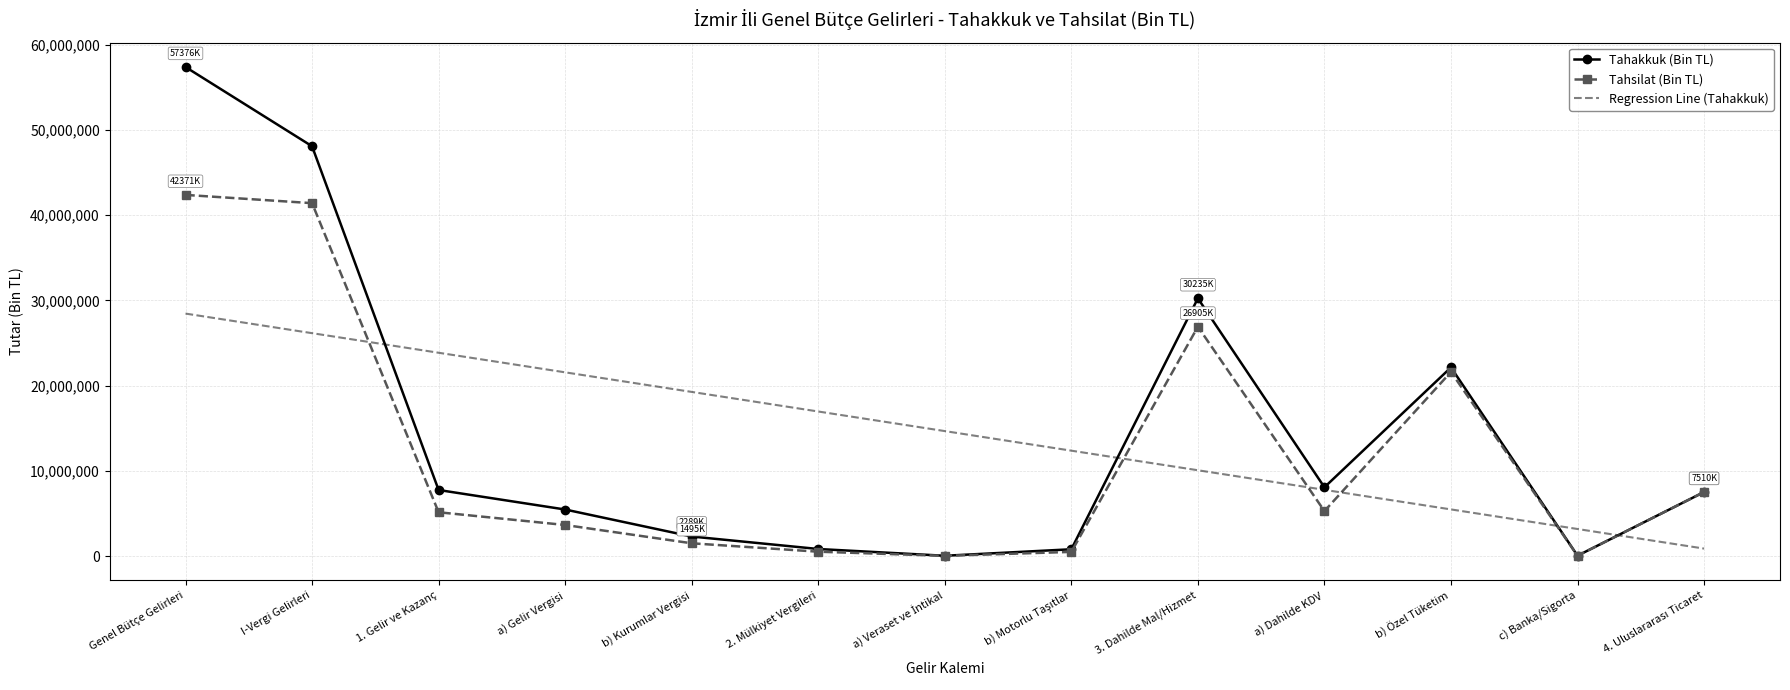

Rank the series by their maximum value, from lowest to highest.

Regression Line (Tahakkuk), Tahsilat (Bin TL), Tahakkuk (Bin TL)